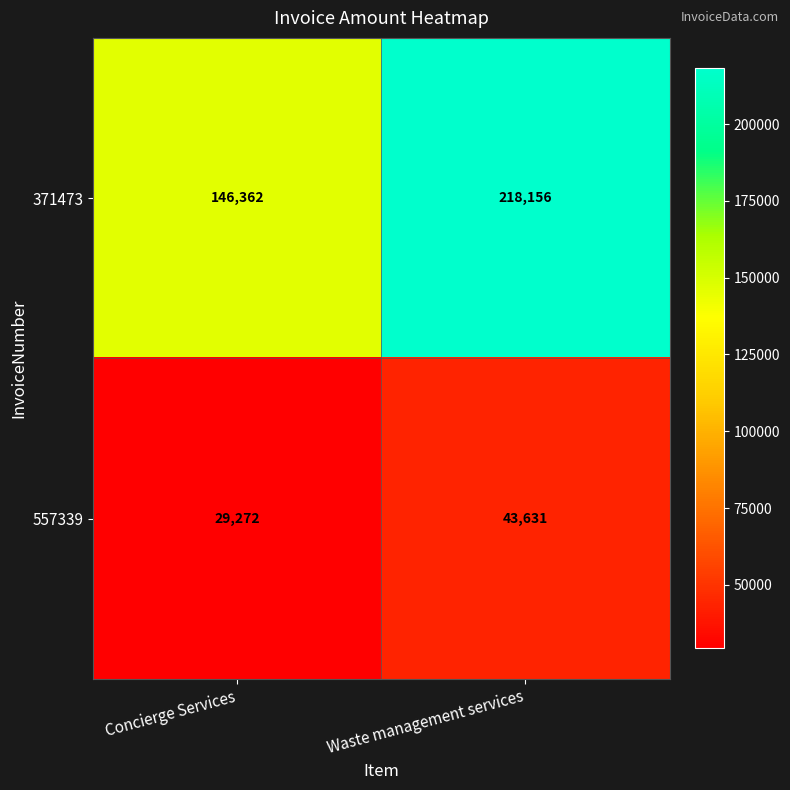

Count the number of data series in this chart.

2